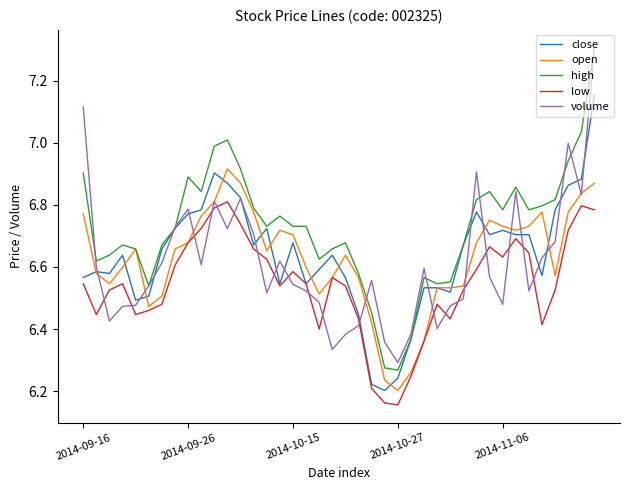

Which series has the largest total across all categories?

high